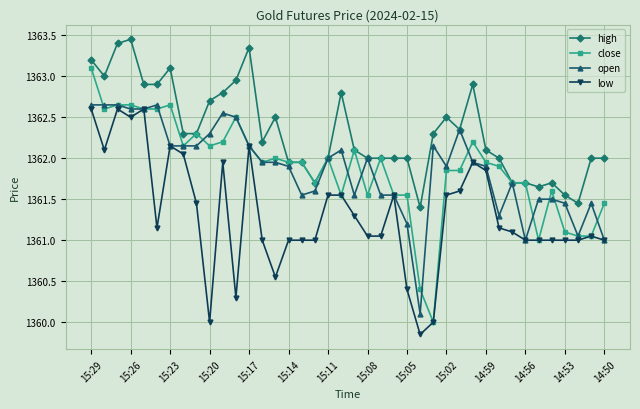

True or false: low and high cross at least once.

False